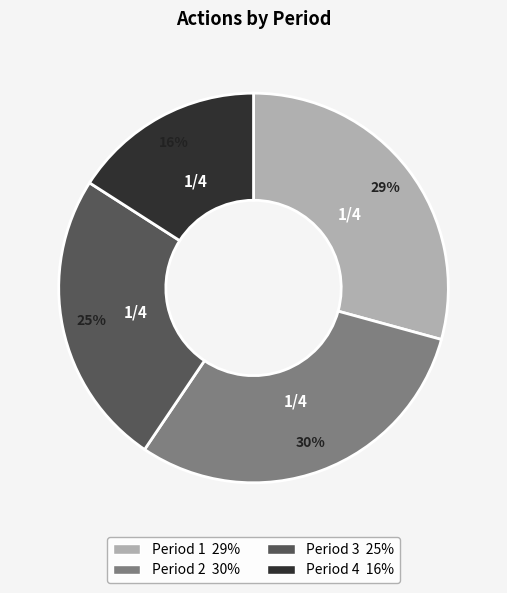

Which category has the smallest portion of the pie?

Period 4